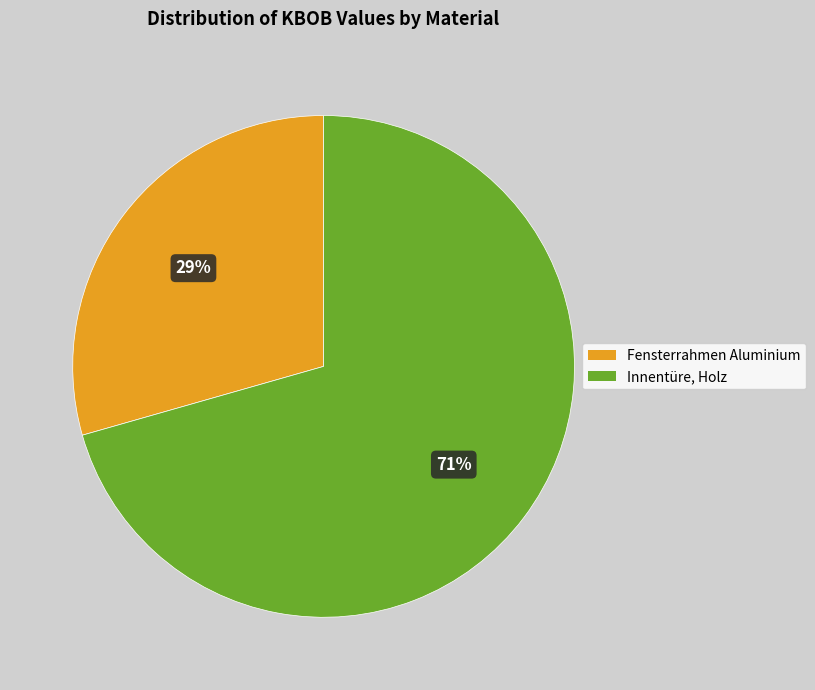

To the nearest percent, what is the average slice percentage?

50%